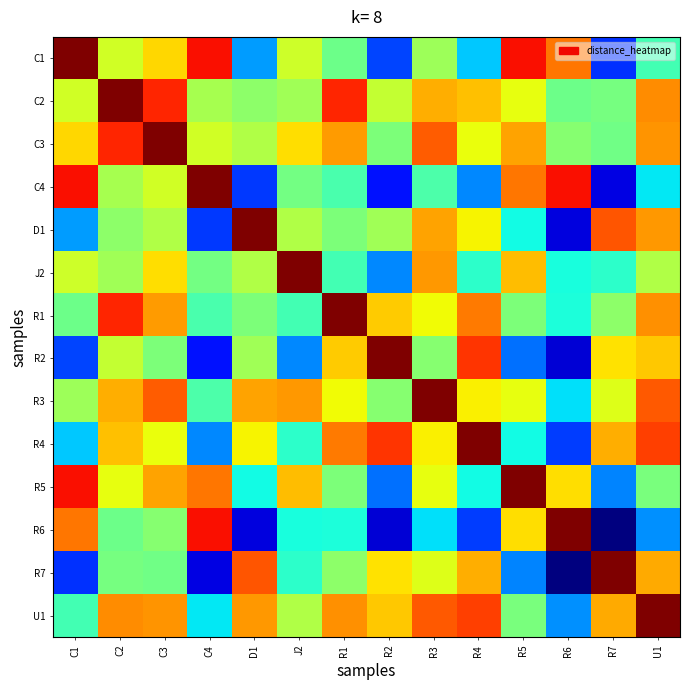

How many data points does each series have?

14